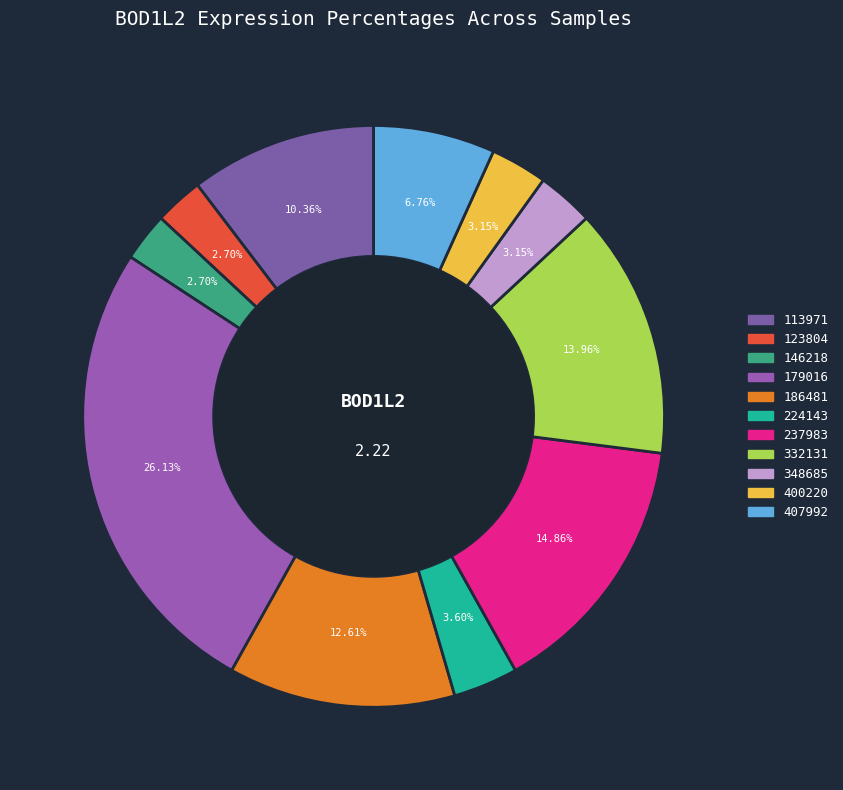

To the nearest percent, what is the difference between the largest and smallest slice percentages?

23%